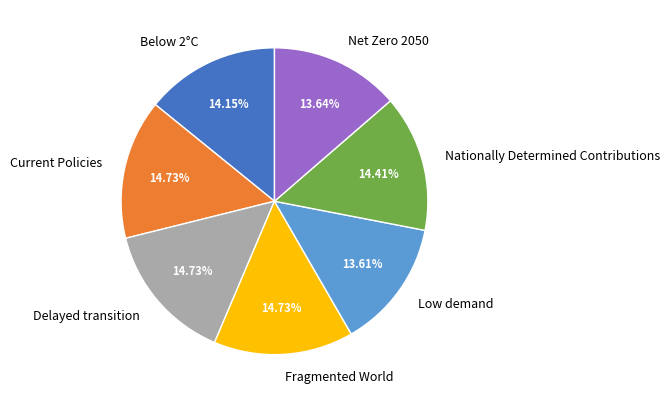

Combined, do Net Zero 2050 and Low demand account for over 50%?

No